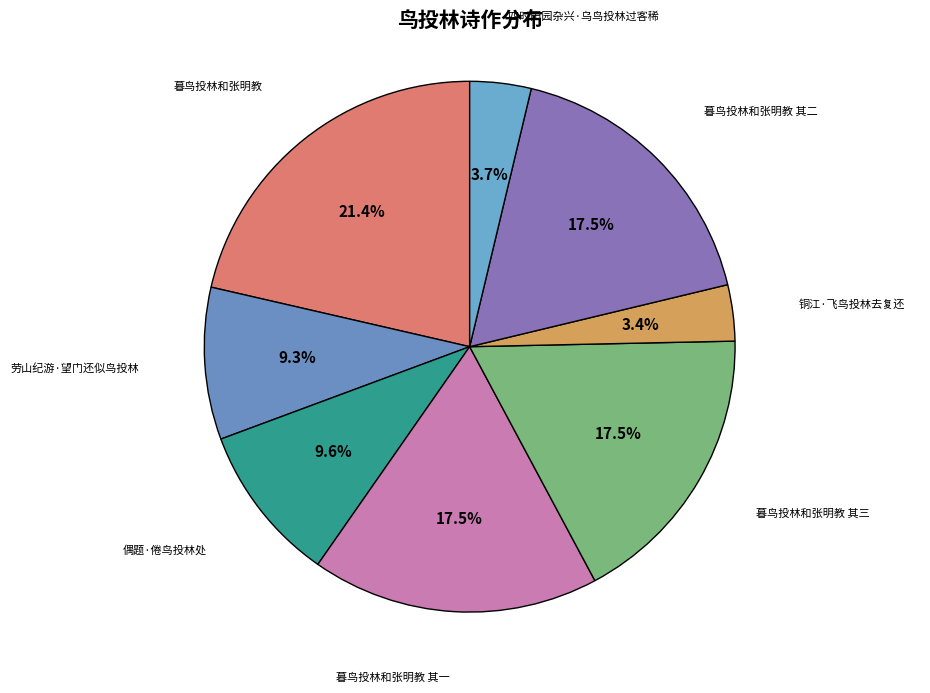

Is there any slice that represents more than half of the pie?

No